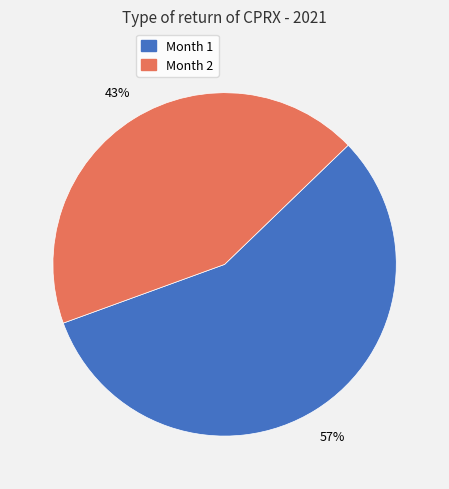

Does Month 2 account for over 50% of the chart?

No